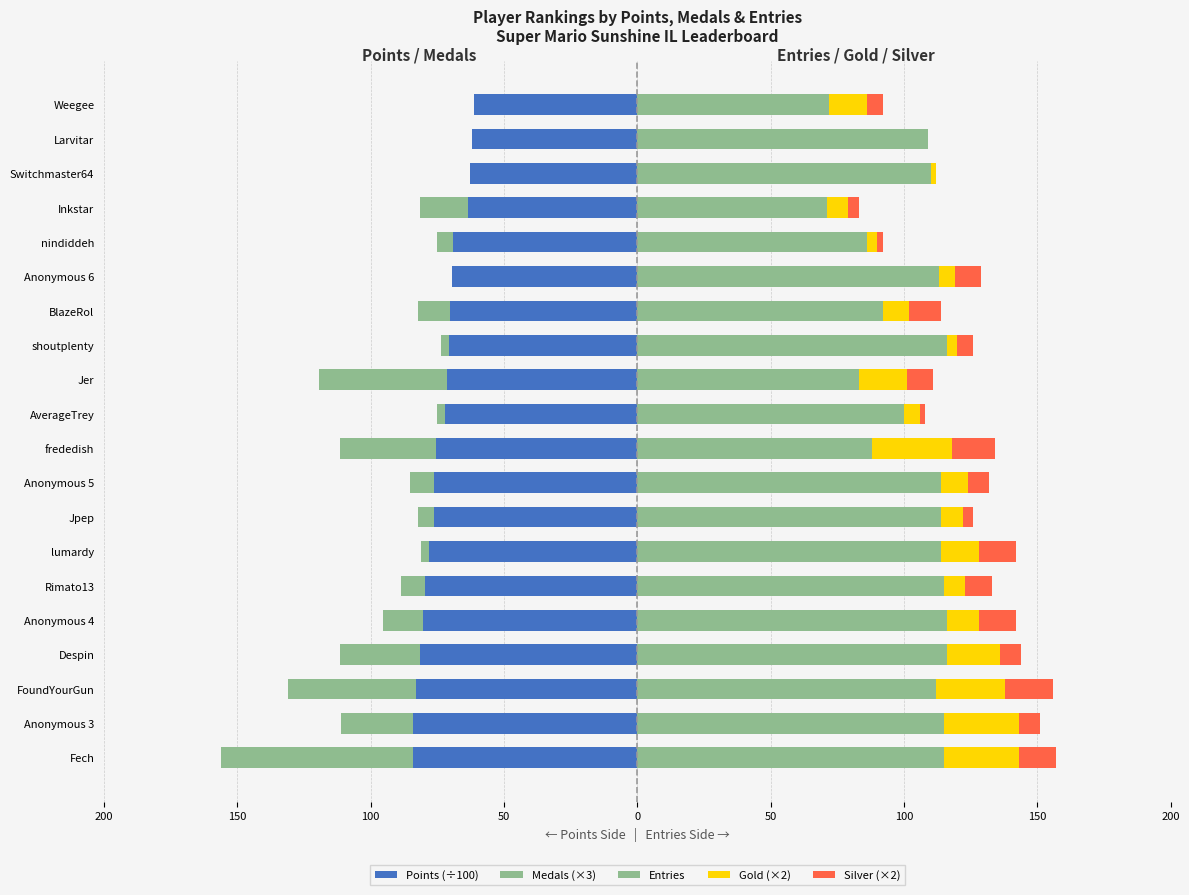

What is the average value of the Silver (×2) series?

8.3